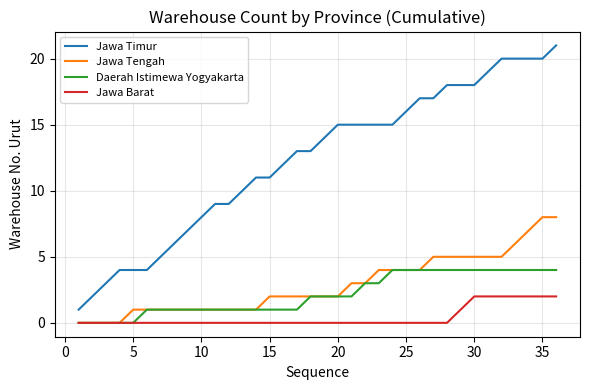

Count the number of data series in this chart.

4